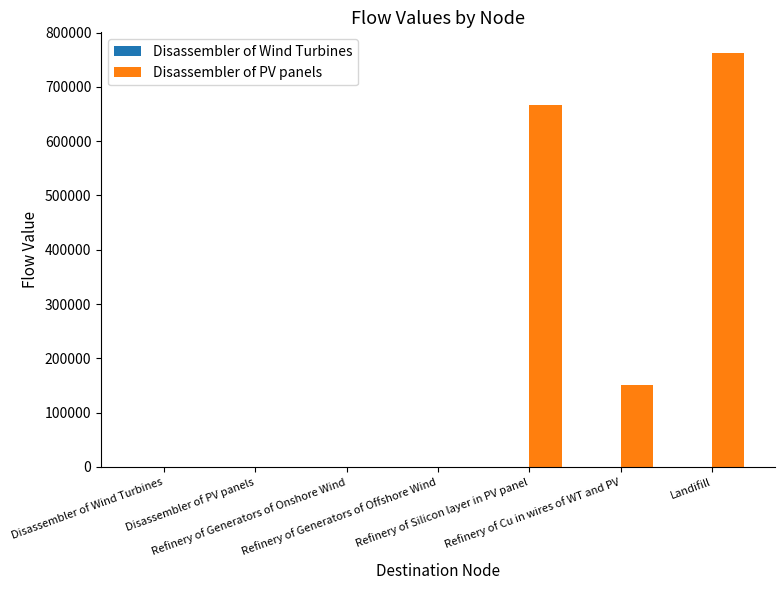

Which series has the largest total across all categories?

Disassembler of PV panels